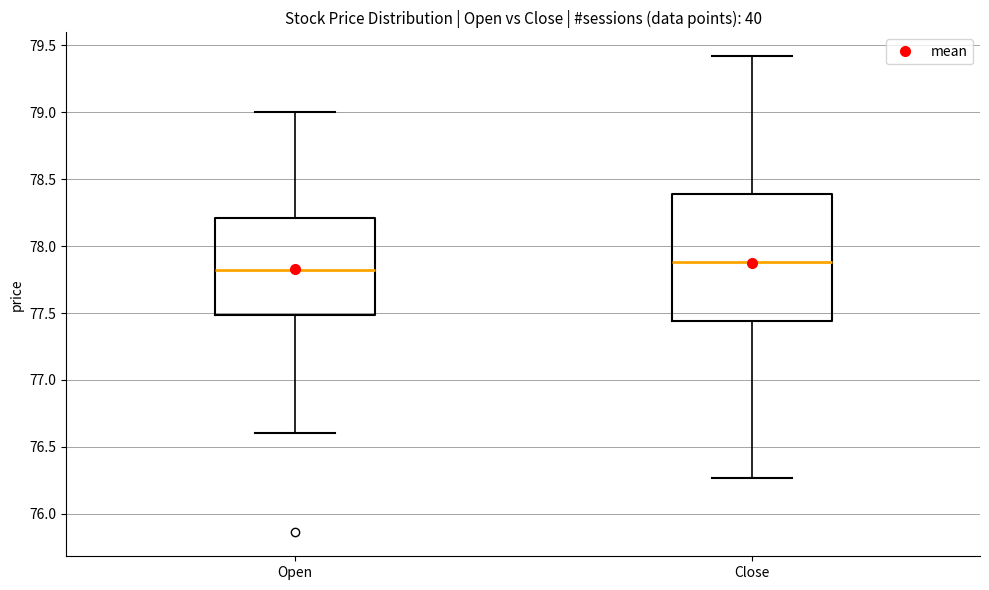

Where is the lower edge of the box for Open on the y-axis? The values are not printed on the chart, so give them approximately, as read against the axis.

77.50